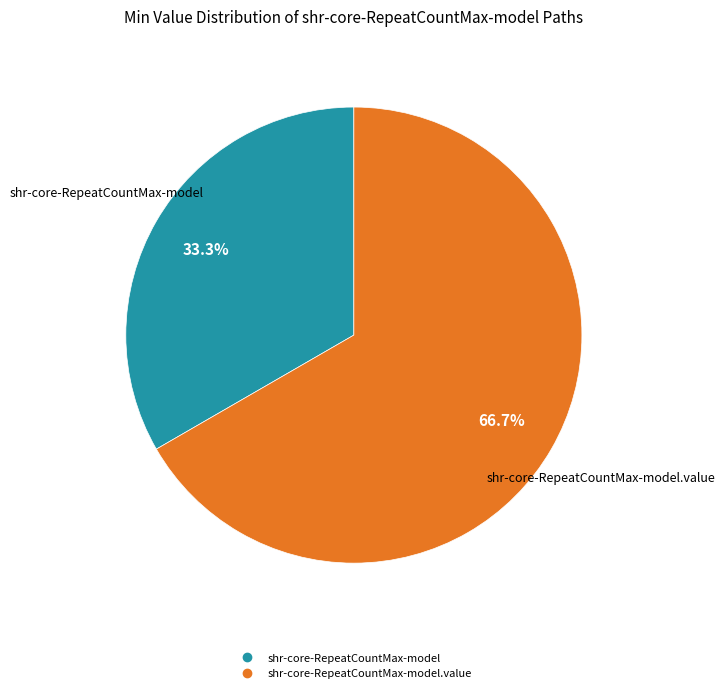

Is there a majority slice in this chart?

Yes